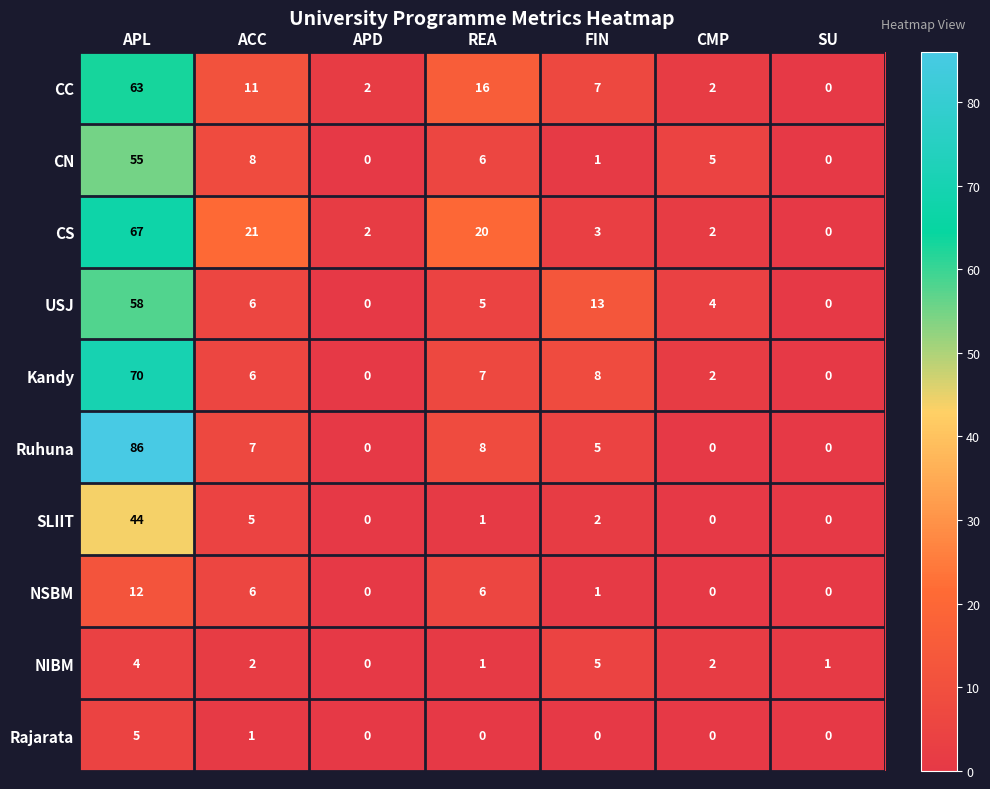

What is the difference between the Ruhuna values at FIN and CMP?

5